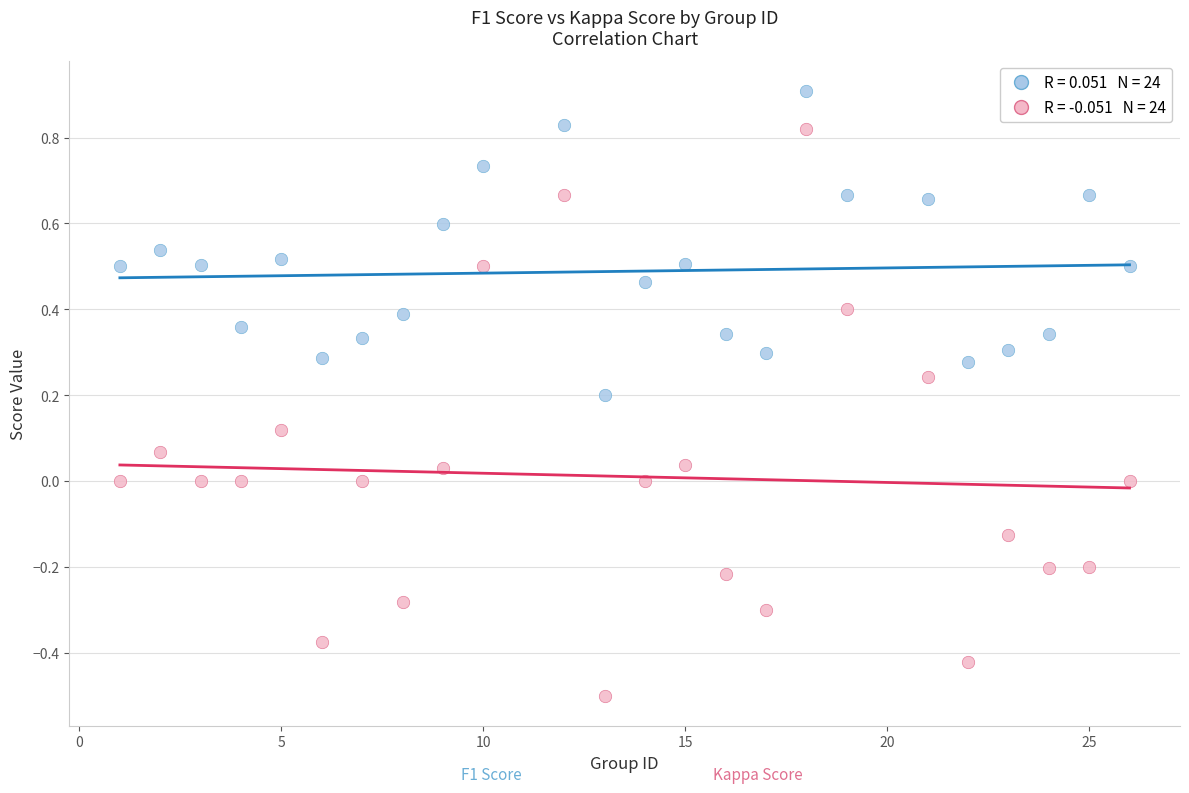

Across all data points, what is the range of Y values (max minus min)?

1.4